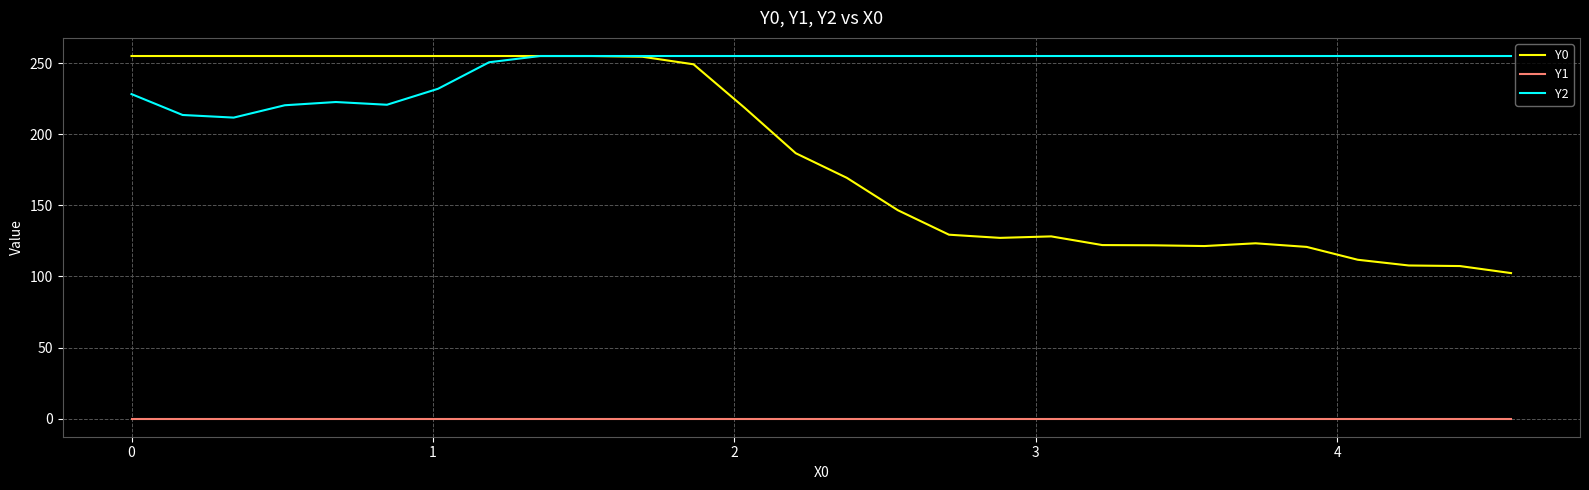

How many distinct data groups are displayed?

3